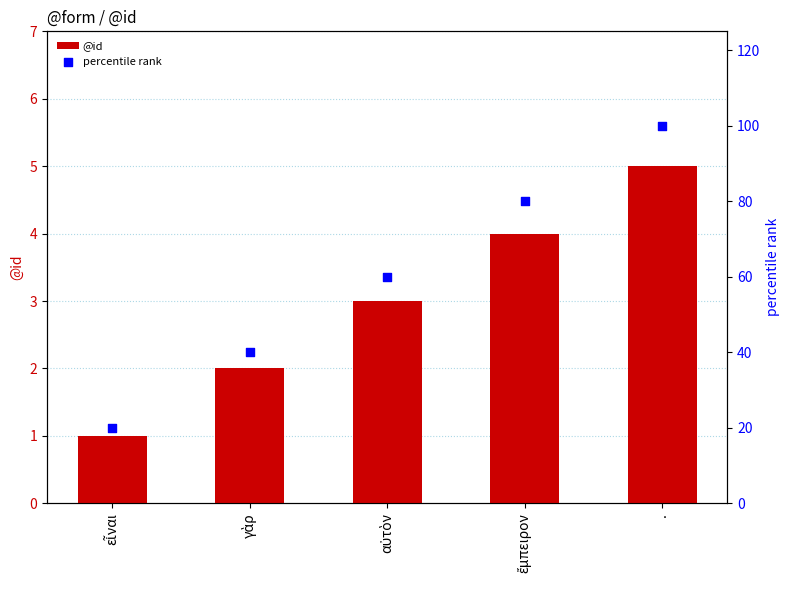

Which series contains the highest Y value?

percentile rank